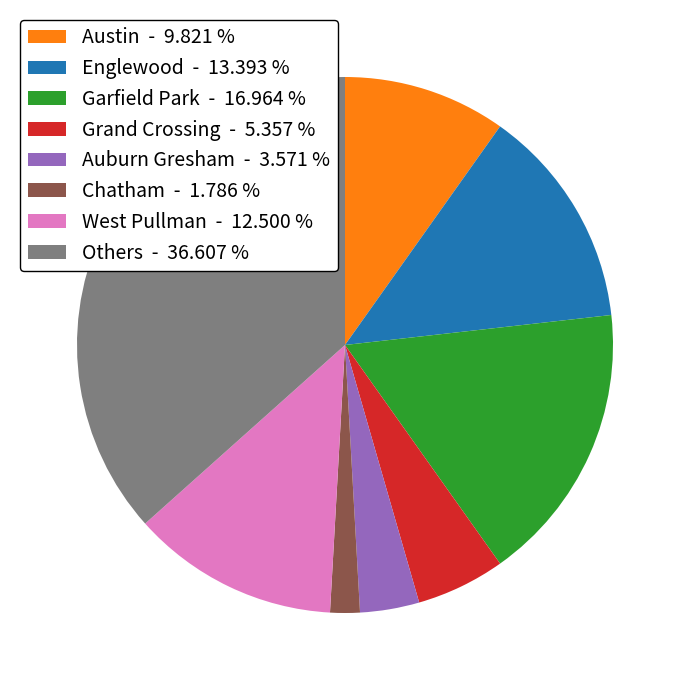

Does Grand Crossing - 5.357 % account for over 50% of the chart?

No